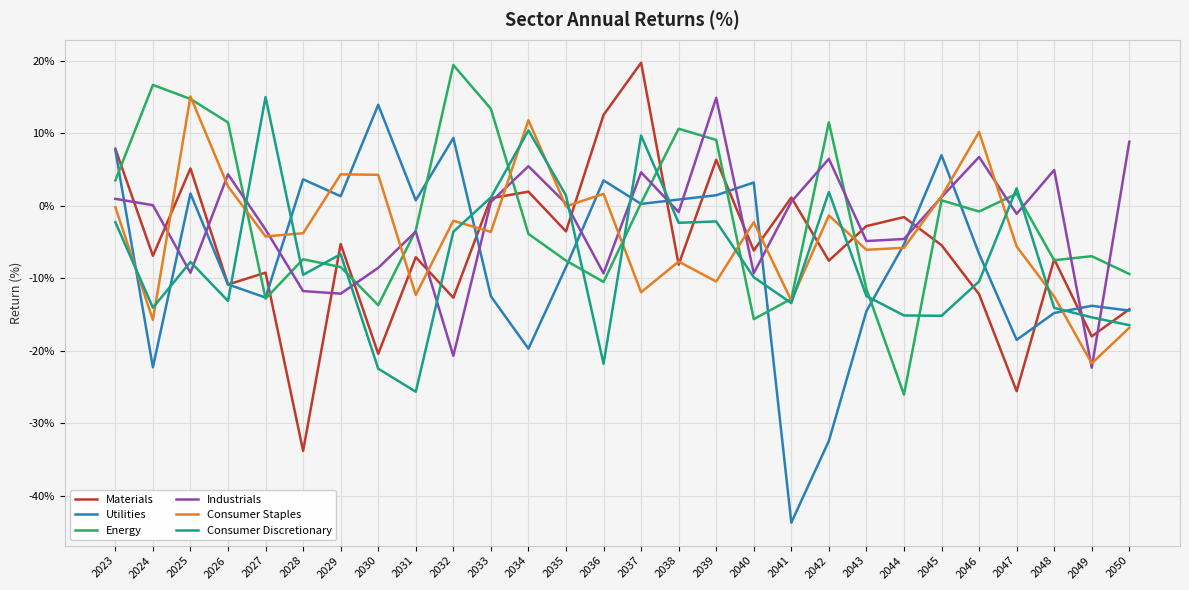

What is the greatest value displayed?

19.8